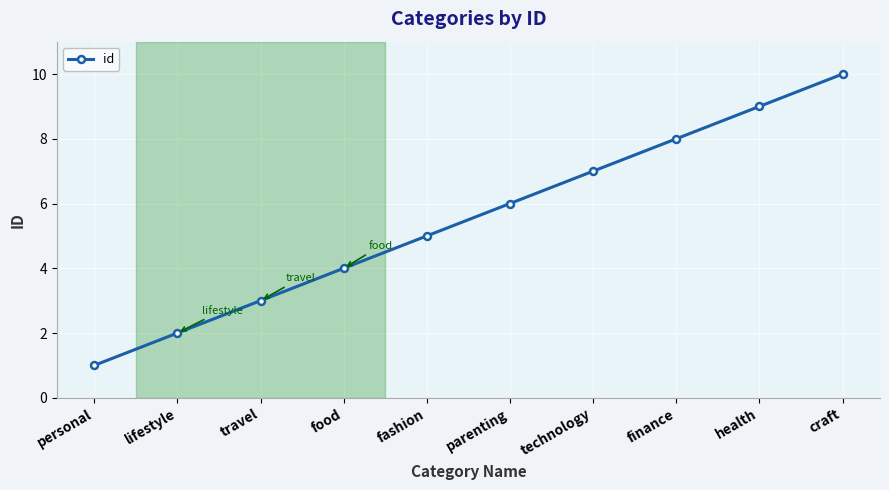

What is the label of the 5th point from the left?

fashion